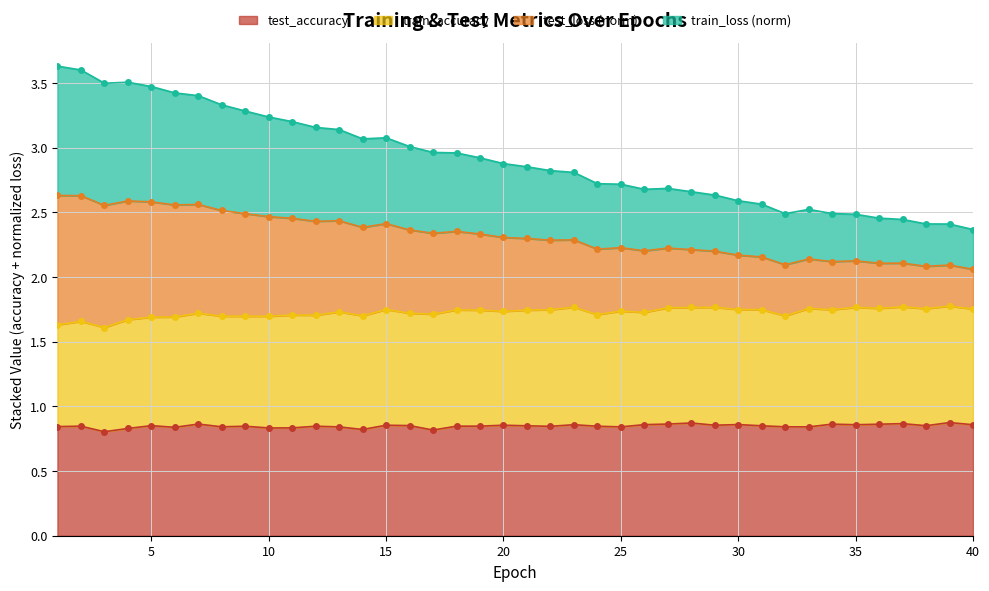

At which category does train_loss reach its first local valley?

3